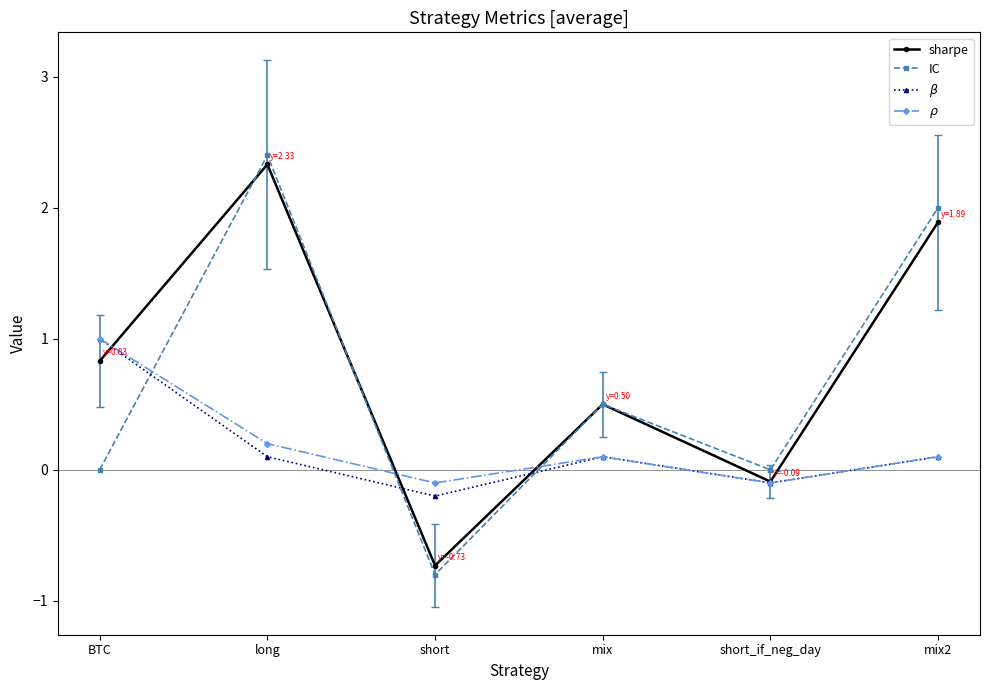

What value does the $\rho$ series have at BTC?

1.0